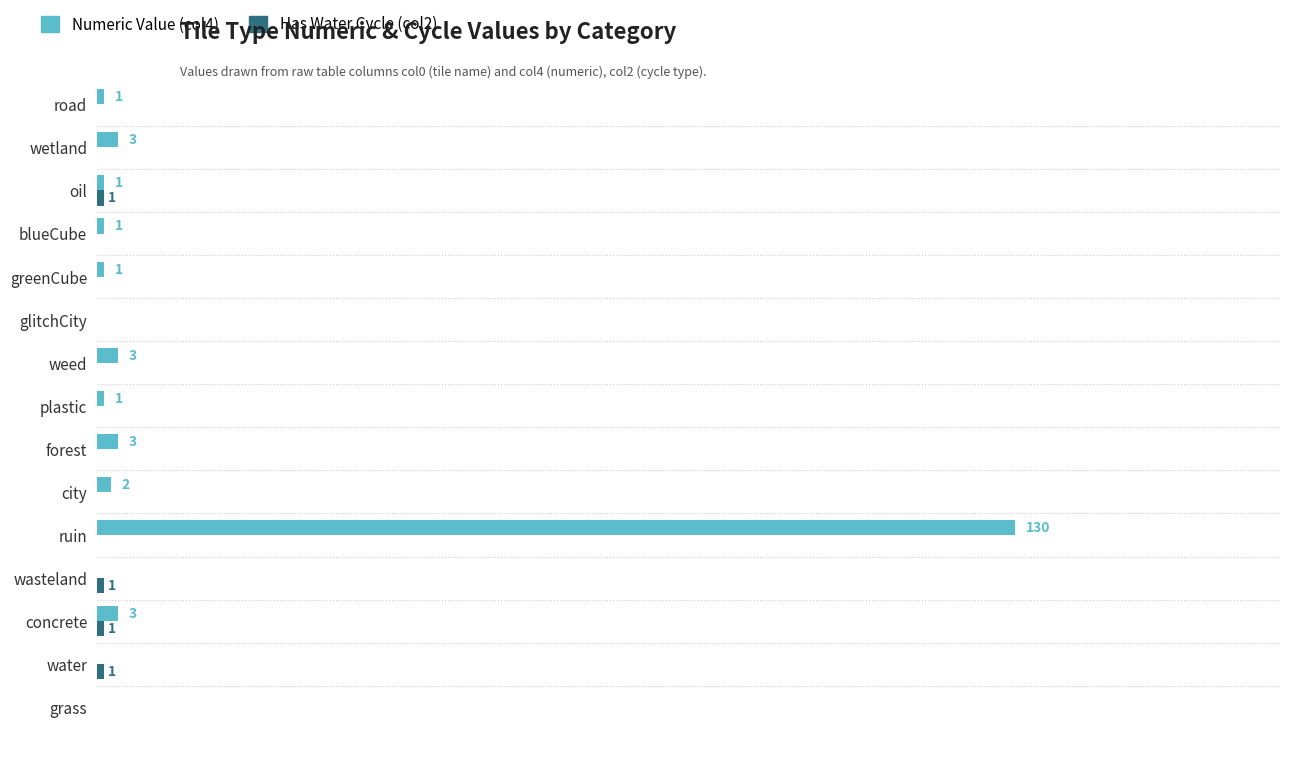

At which category is the sum across all series the highest?

ruin